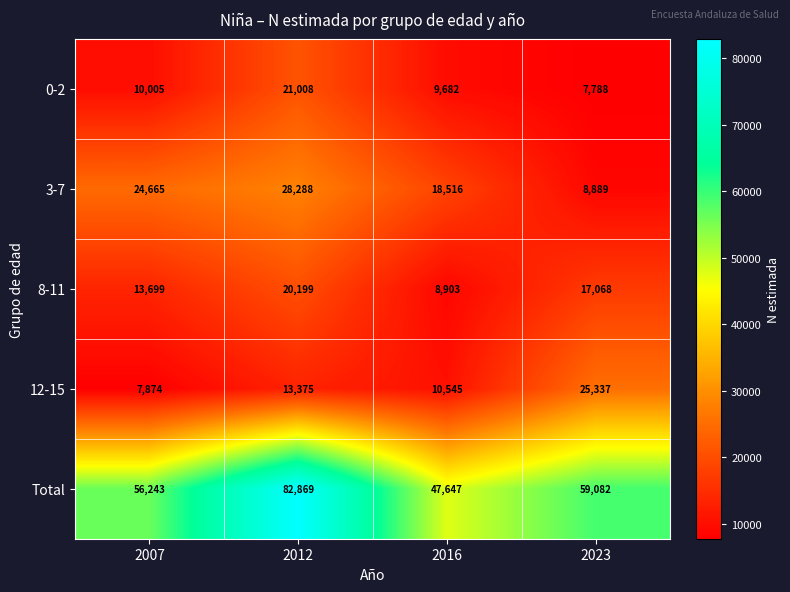

At which label does Total first exceed 59082?

2012